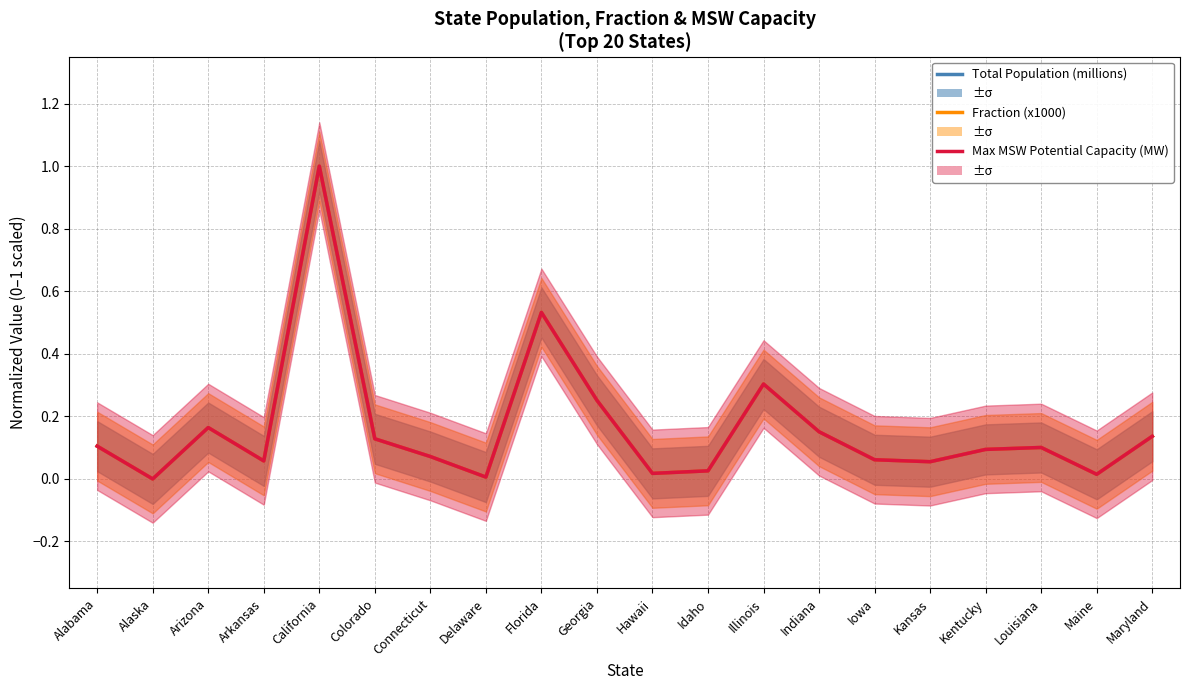

Is it true that Total Population (millions) equals 0.0 at Maine?

False